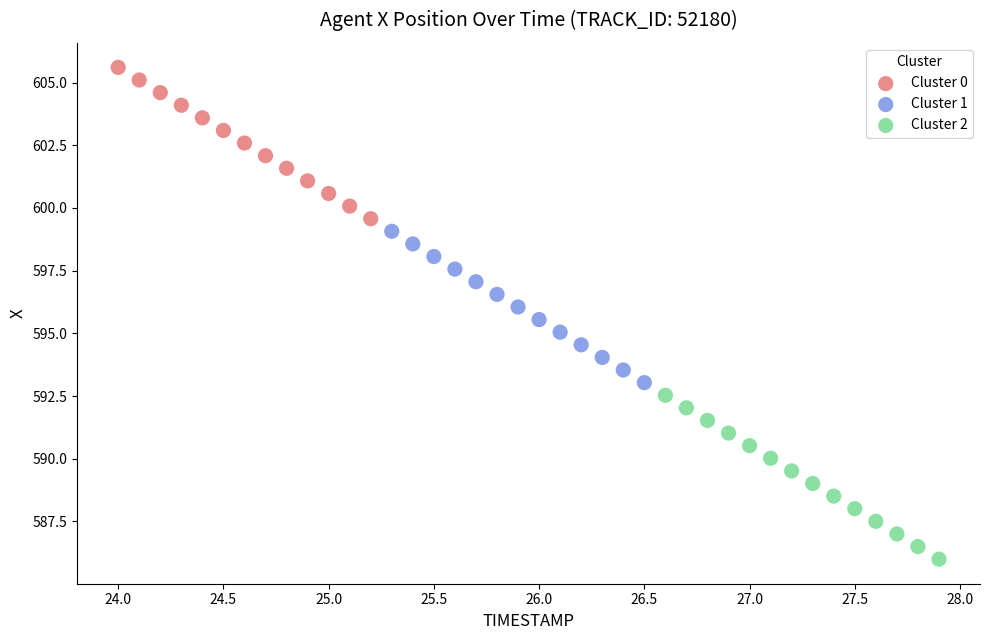

Which series has the widest spread of Y values?

Cluster 2